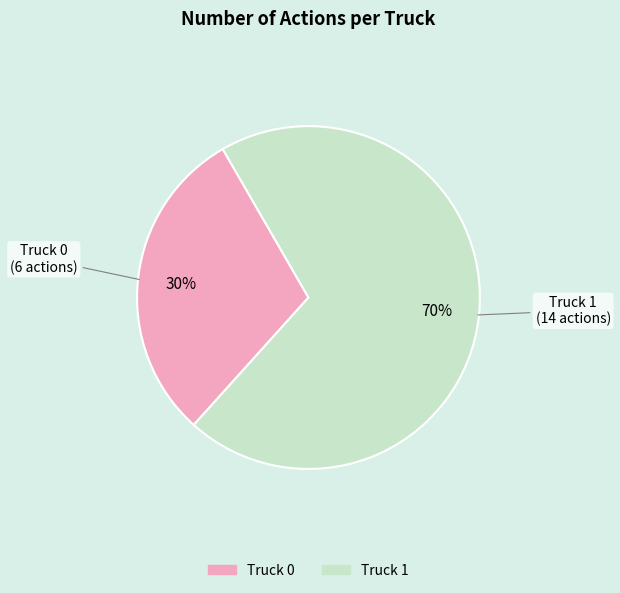

What percentage is the Truck 0 slice, to the nearest percent?

30%